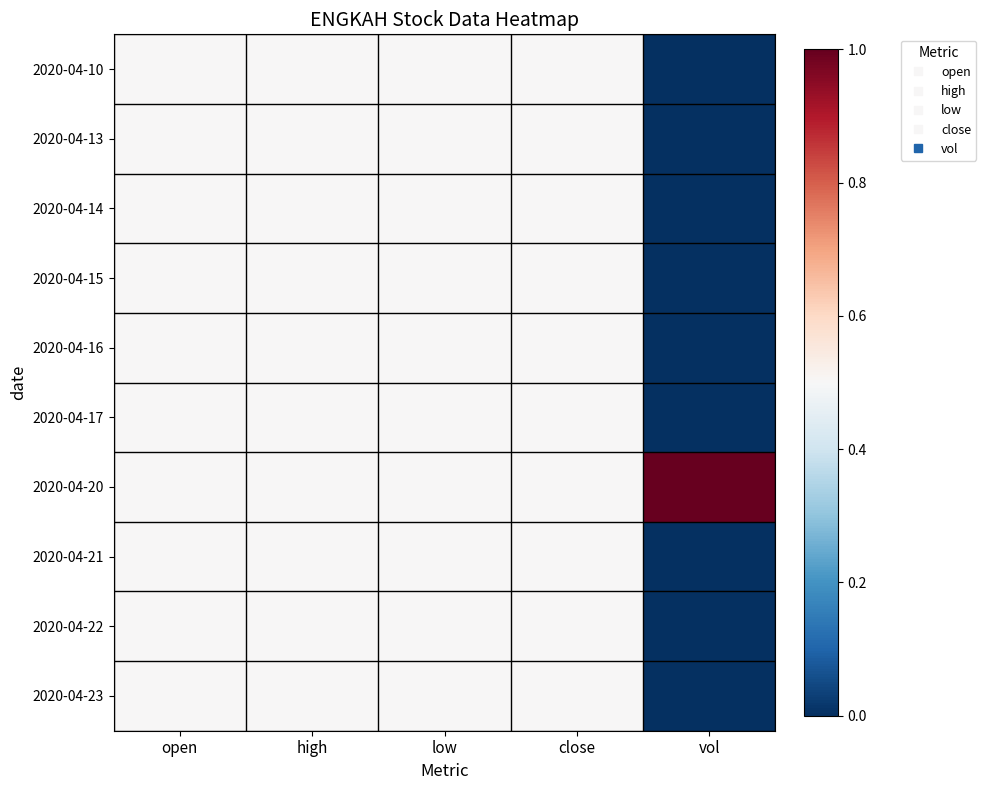

Rank the series by their maximum value, from highest to lowest.

2020-04-20, 2020-04-10, 2020-04-13, 2020-04-14, 2020-04-15, 2020-04-16, 2020-04-17, 2020-04-21, 2020-04-22, 2020-04-23